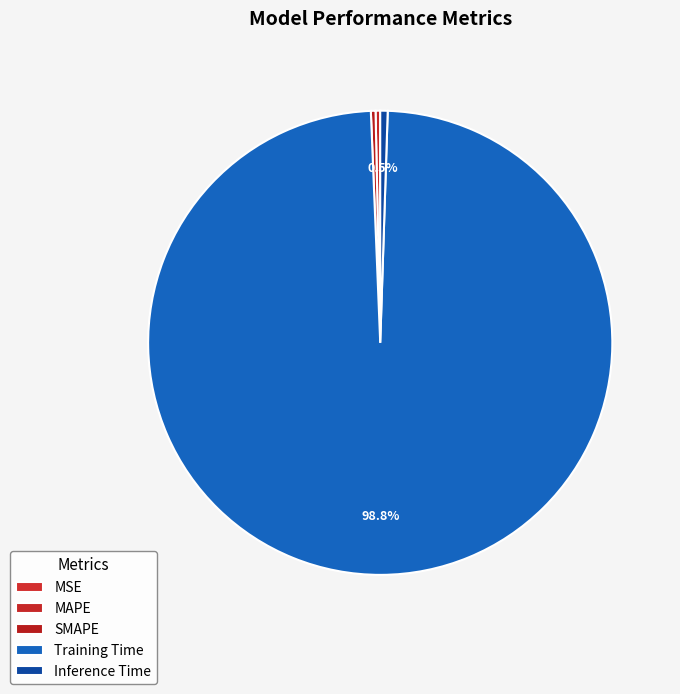

How many slices are in this pie chart?

5